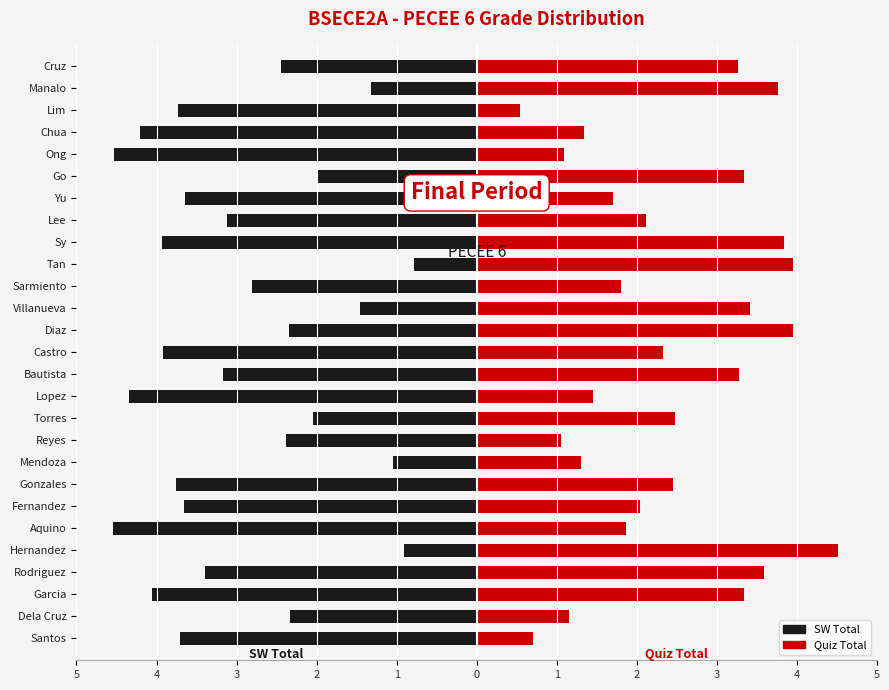

How many bars are there in each group?

2